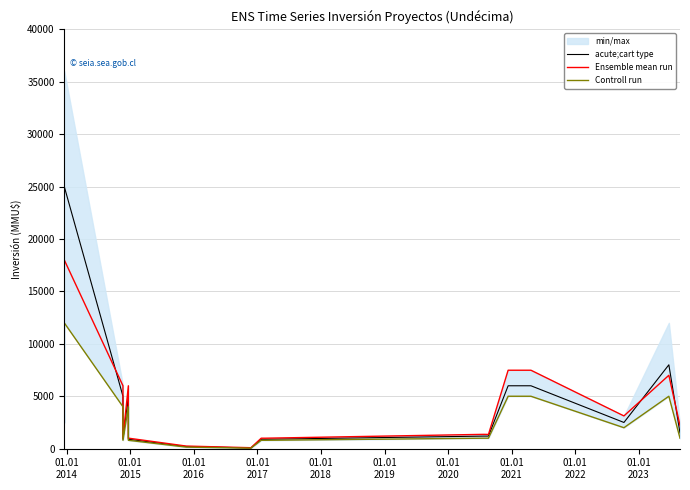

What is the sum of all acute;cart type values?

74070